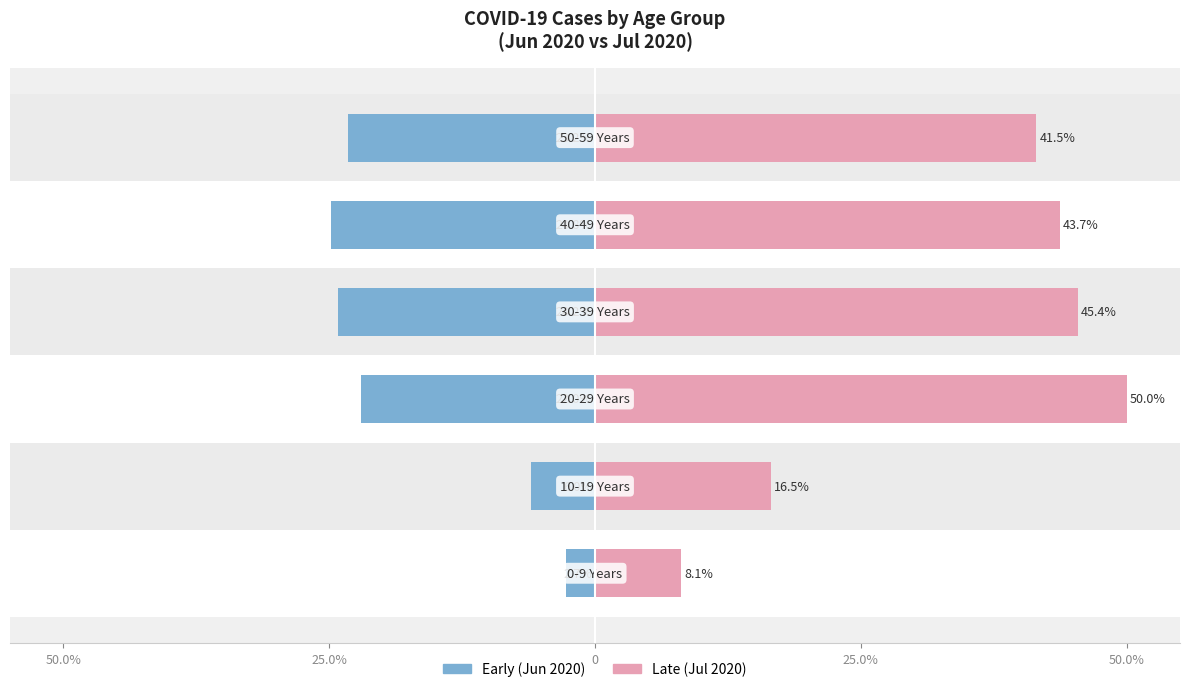

What is the sum of all Late (Jul 2020) values?

205.2